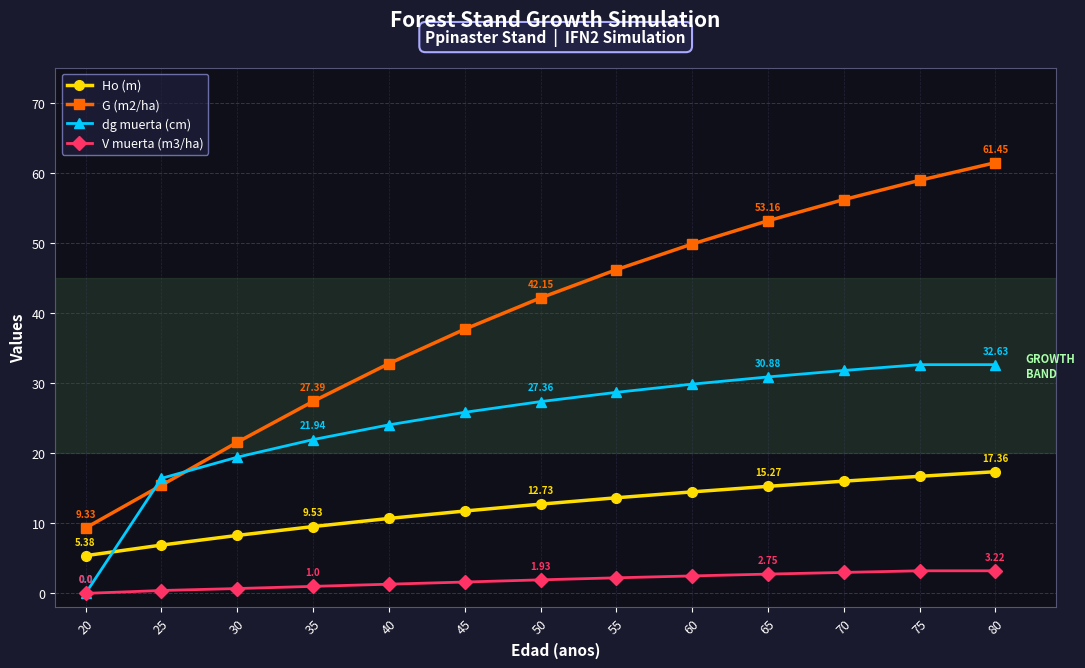

True or false: Ho (m) and G (m2/ha) cross at least once.

False